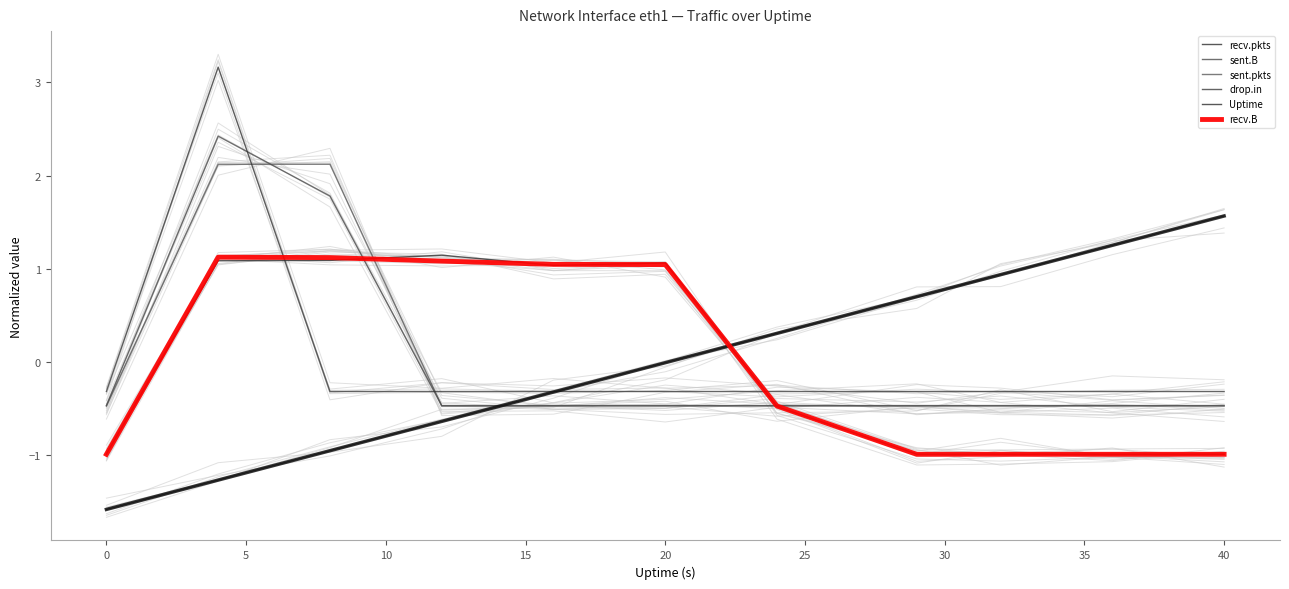

Reading left to right, what are all the values shown in this chart?

recv.pkts: -1.0	1.1	1.1	1.1	1.0	1.1	-0.5	-1.0	-1.0	-1.0	-1.0
sent.B: -0.5	2.4	1.8	-0.5	-0.5	-0.5	-0.5	-0.5	-0.5	-0.5	-0.5
sent.pkts: -0.5	2.1	2.1	-0.5	-0.5	-0.5	-0.5	-0.5	-0.5	-0.5	-0.5
drop.in: -0.3	3.2	-0.3	-0.3	-0.3	-0.3	-0.3	-0.3	-0.3	-0.3	-0.3
Uptime: -1.6	-1.3	-1.0	-0.6	-0.3	-0.0	0.3	0.7	0.9	1.3	1.6
recv.B: -1.0	1.1	1.1	1.1	1.0	1.0	-0.5	-1.0	-1.0	-1.0	-1.0